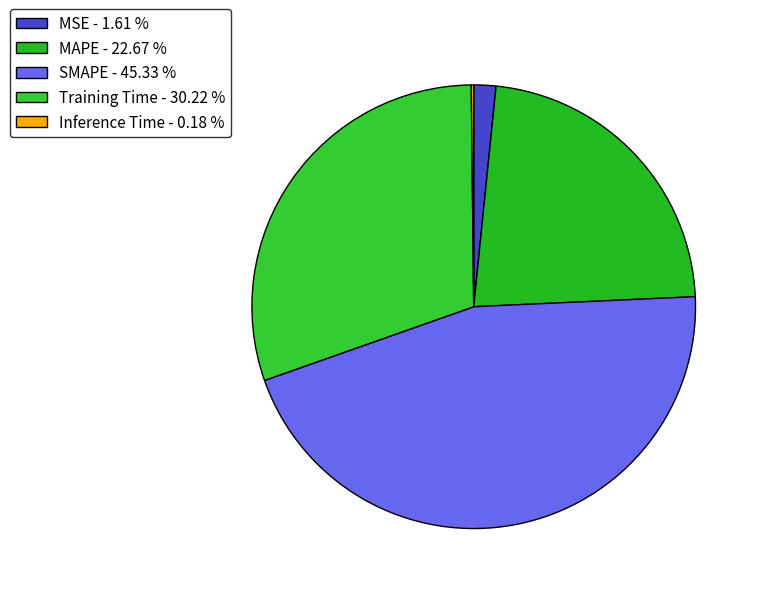

What percentage is the SMAPE slice, to the nearest percent?

45%